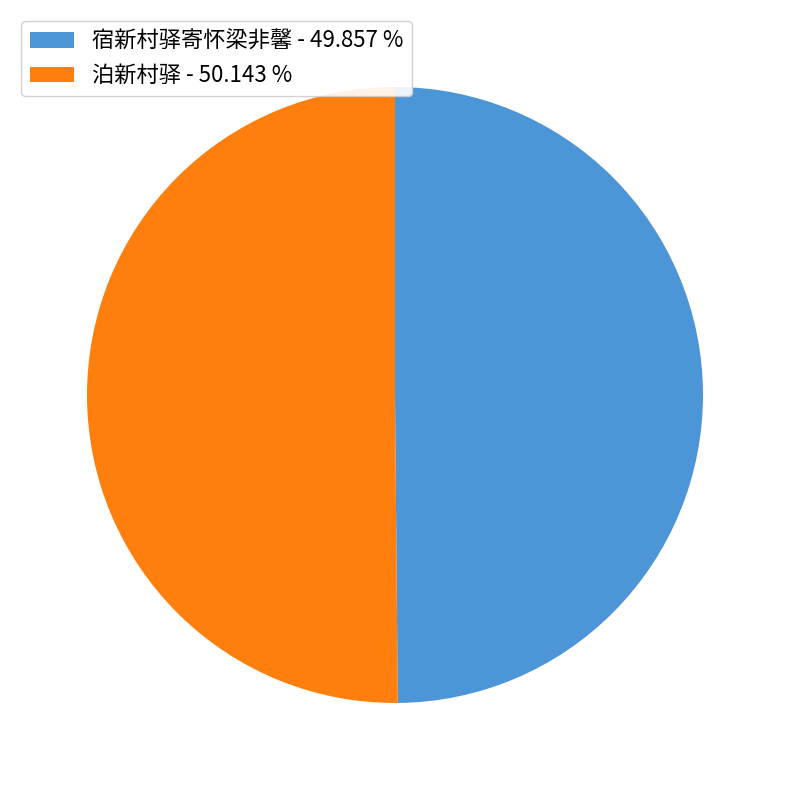

Count the number of slices in the pie.

2